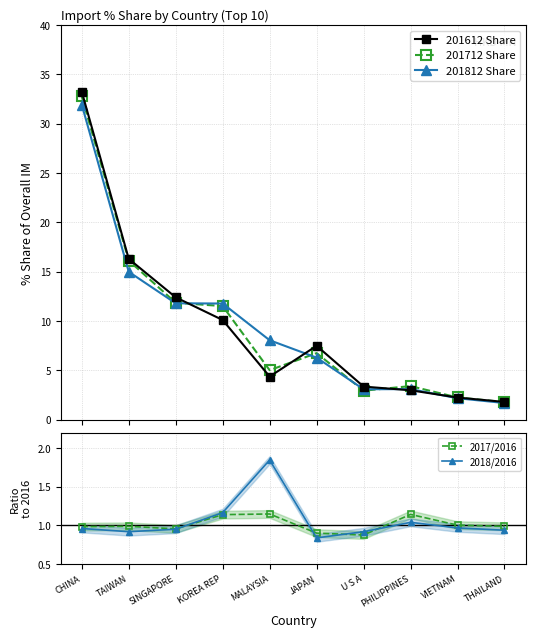

Which category has the highest value in the 2017/2016 series?

MALAYSIA